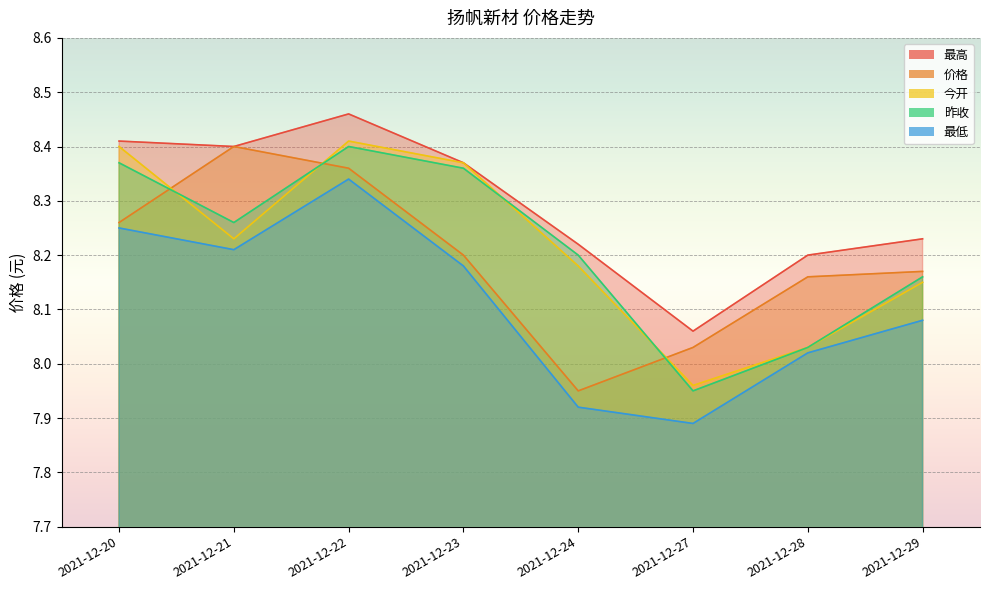

What are all the series names shown in the legend?

最高, 价格, 今开, 昨收, 最低